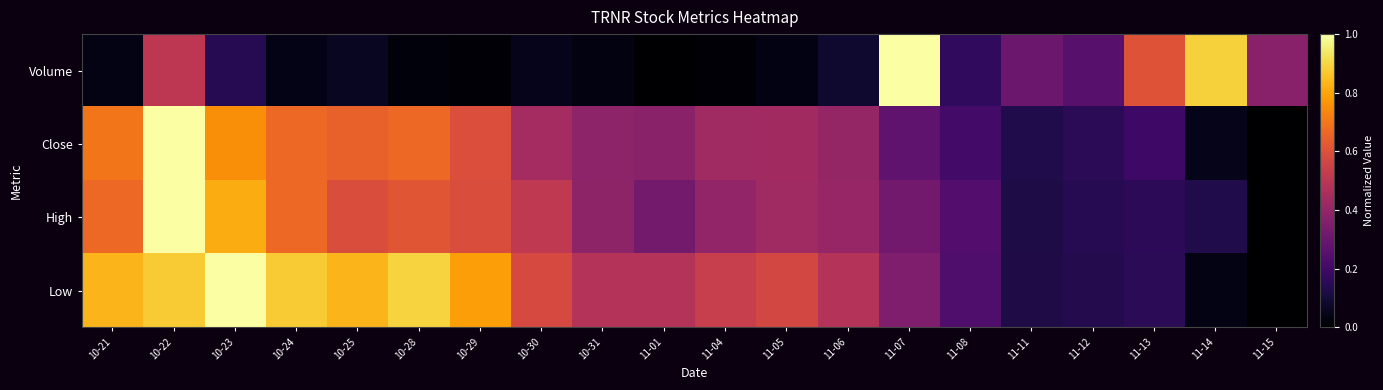

List the series in order of their peak value, highest first.

Volume, Close, High, Low